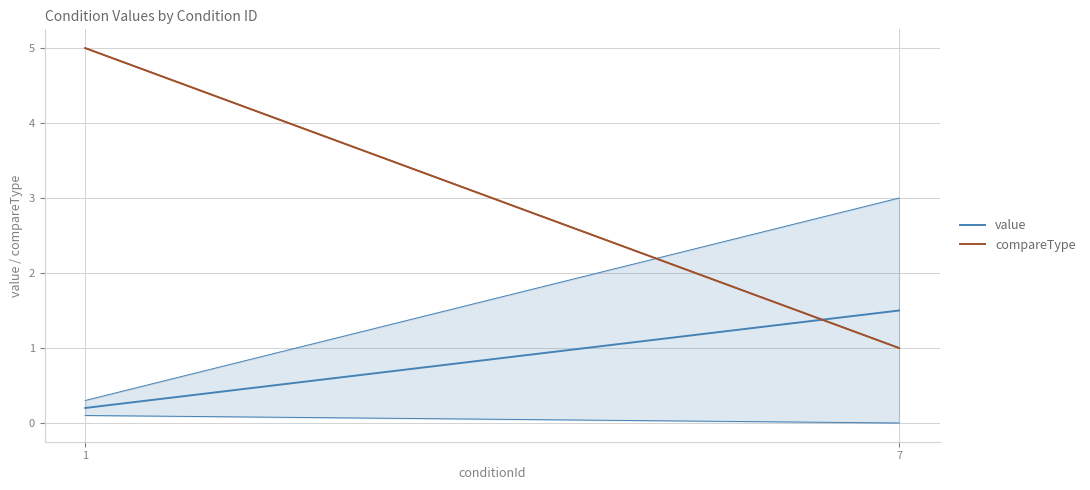

What is the difference between the maximum and minimum values in the value series?

1.3